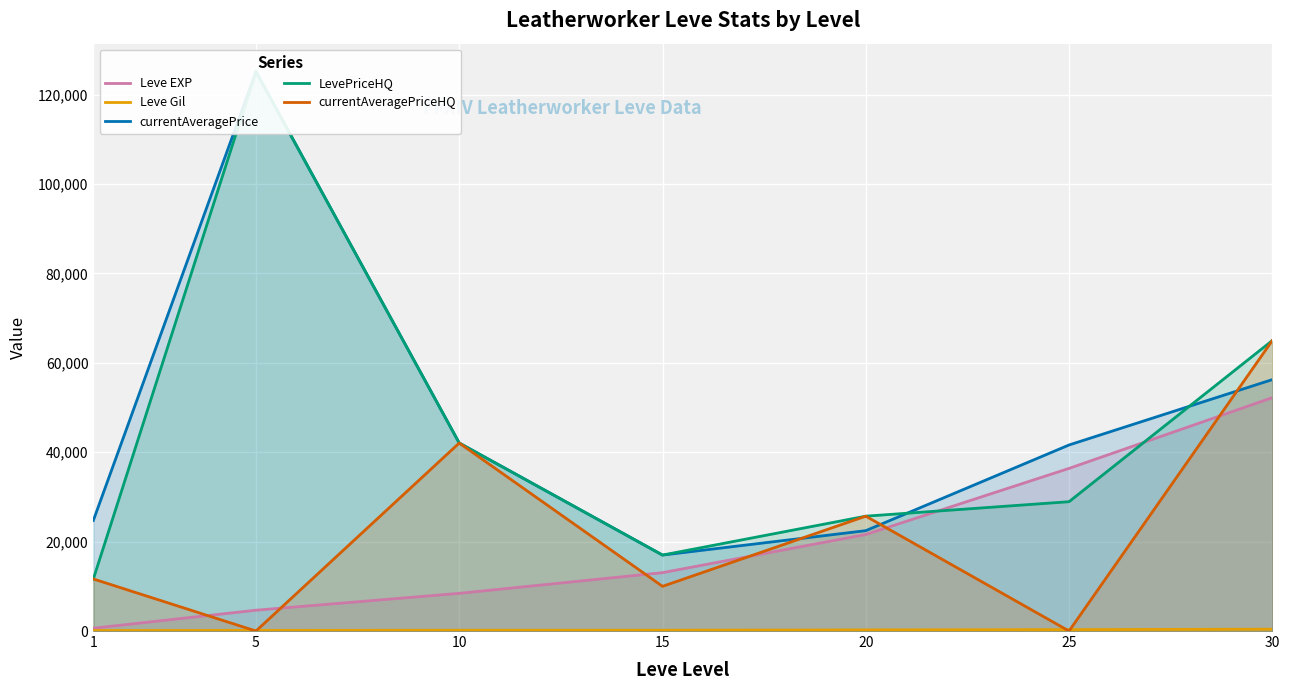

True or false: Leve Gil and Leve EXP cross at least once.

False